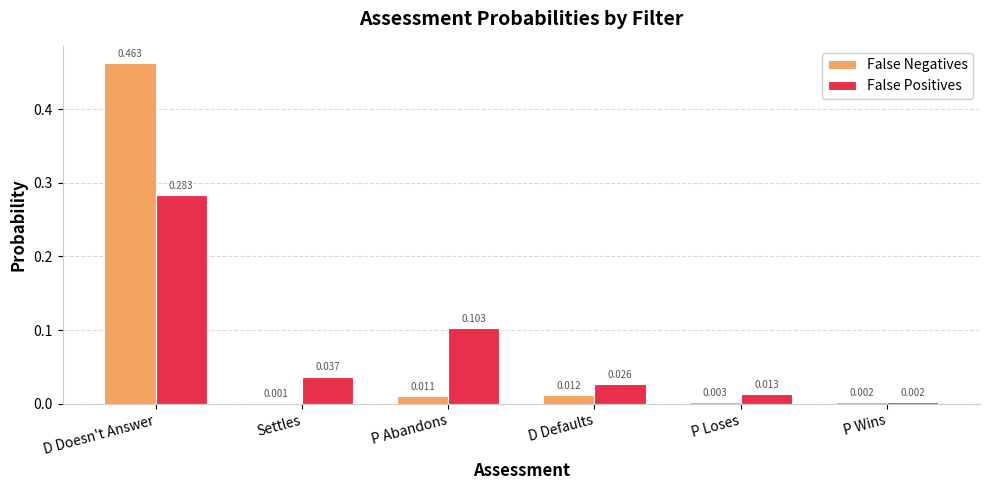

How many series are shown in this chart?

2